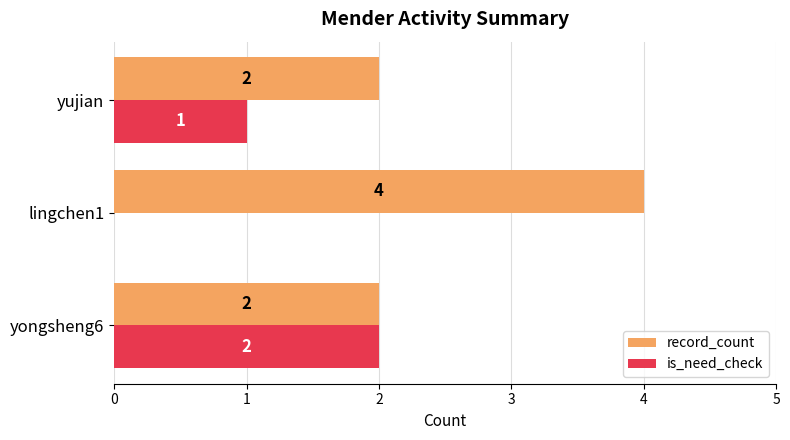

The value of record_count at yujian is 2. True or false?

True